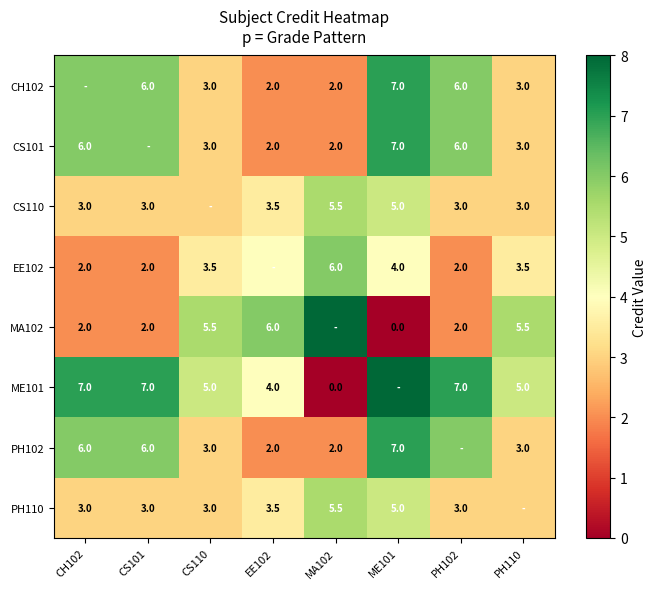

True or false: CH102 has a value of 4.1 at CS110.

False